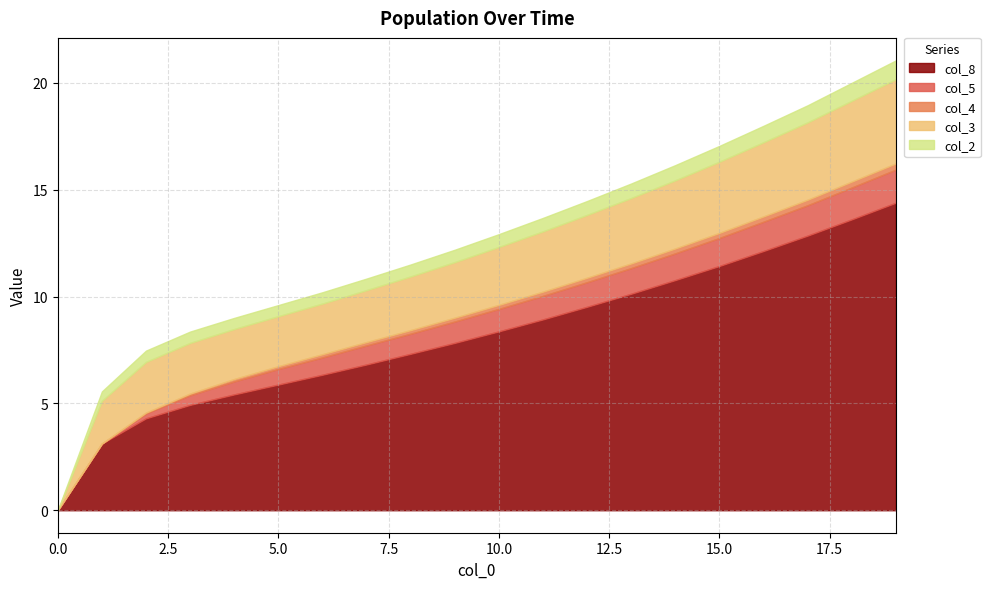

How many data points in col_5 are above 1?

10